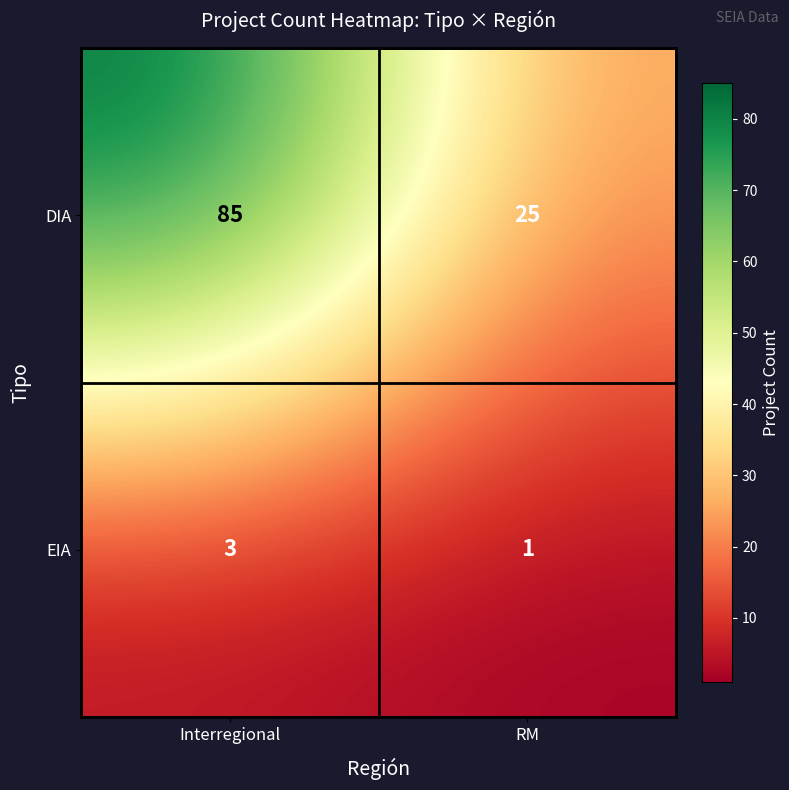

What is the difference between the DIA values at RM and Interregional?

60